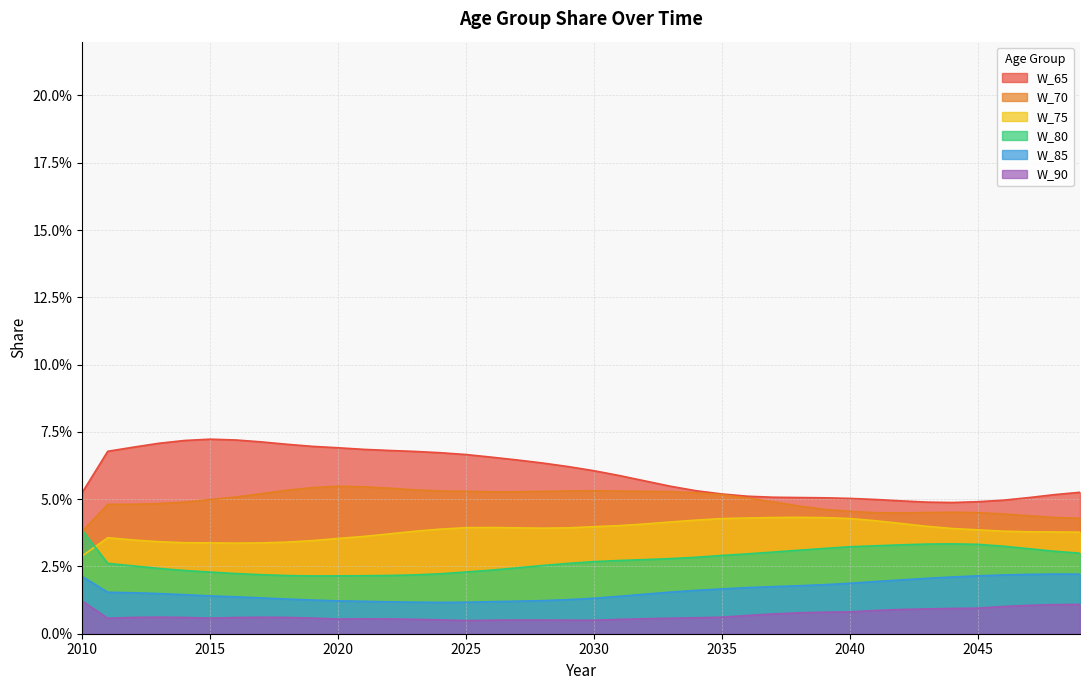

Where is W_85 nearest to the value 0?

2024